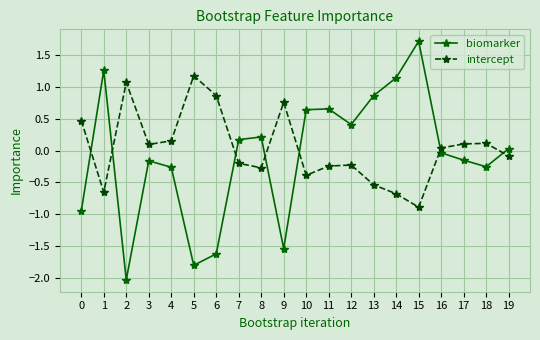

Which category has the lowest value across all series?

2